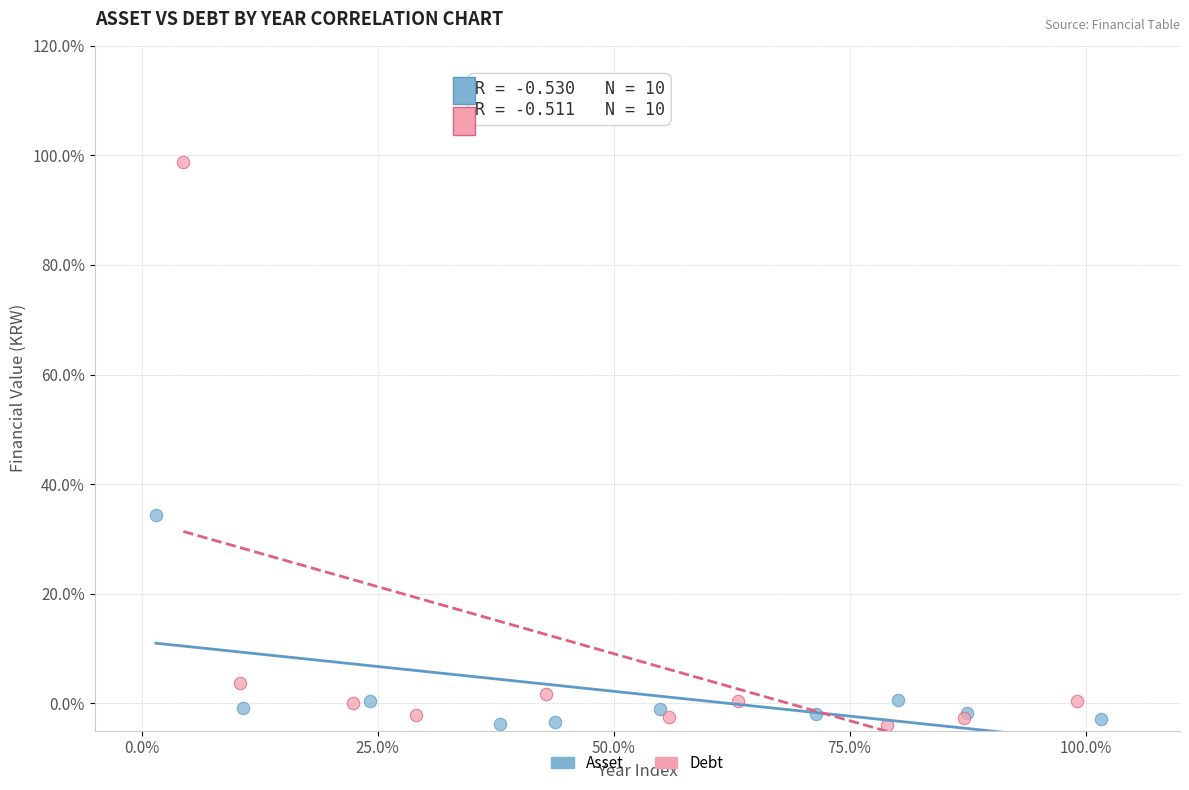

Which series has the widest spread of Y values?

Debt